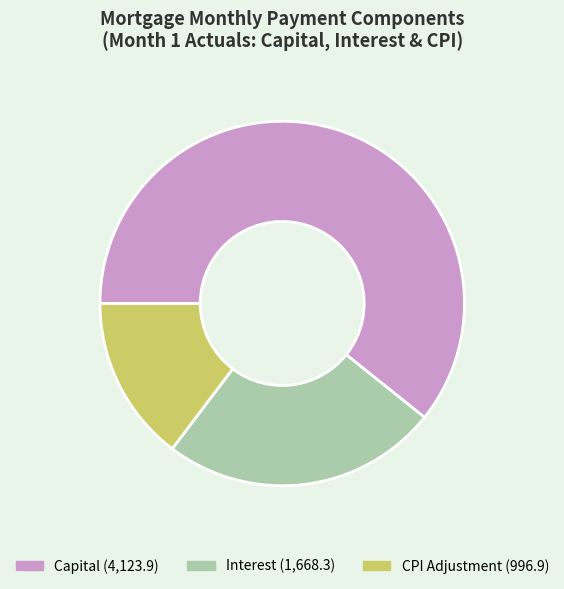

Count the number of slices in the pie.

3